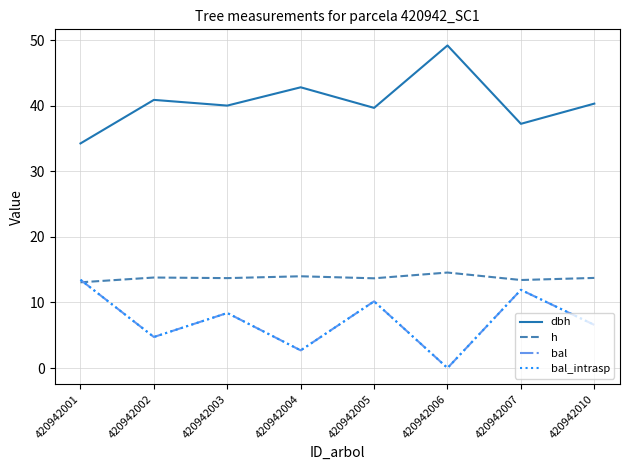

Is it true that dbh equals 17.0 at 420942005?

False